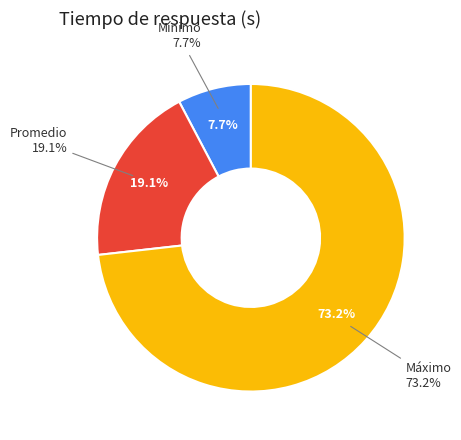

Which slice represents more than half of the pie?

Máximo